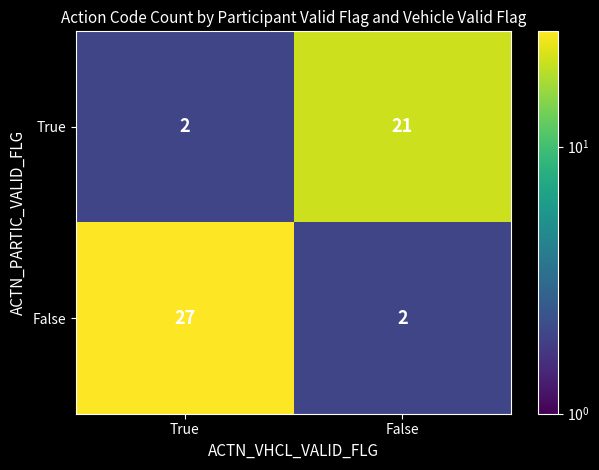

Which series changed the most between True and False?

False